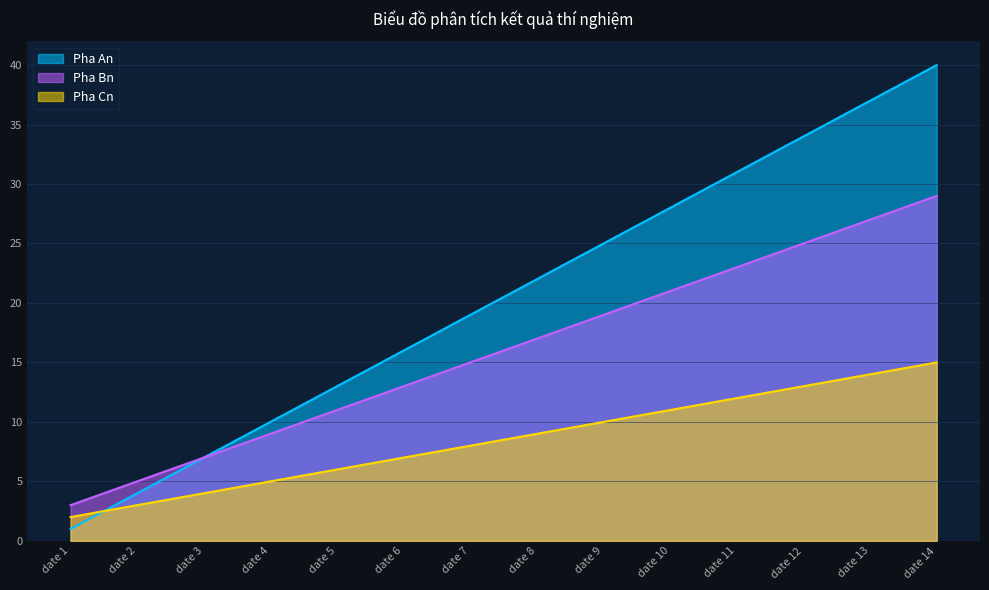

What value does the Pha Cn series have at date 3?

4